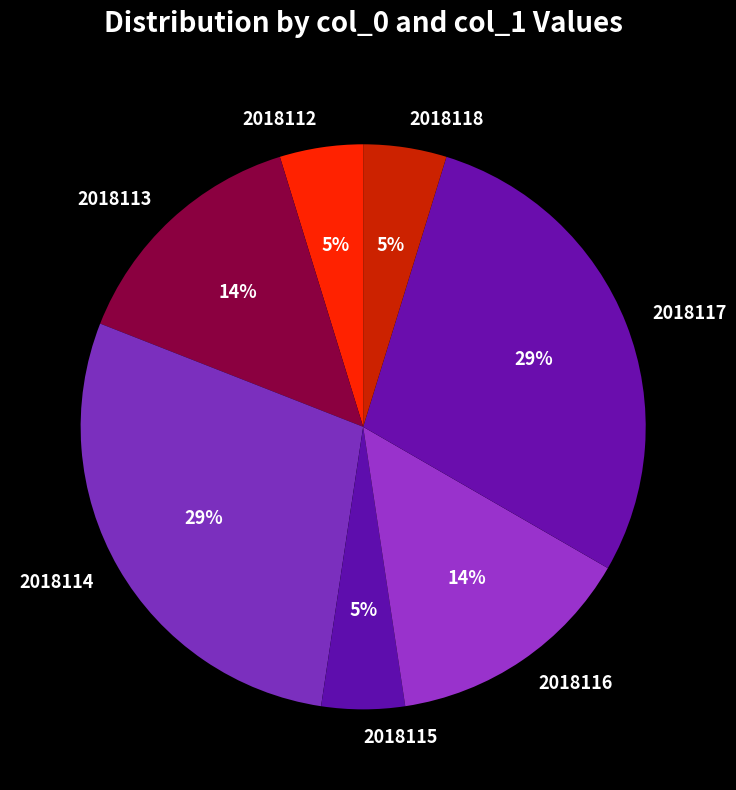

Combined, do 2018115 and 2018116 account for over 50%?

No